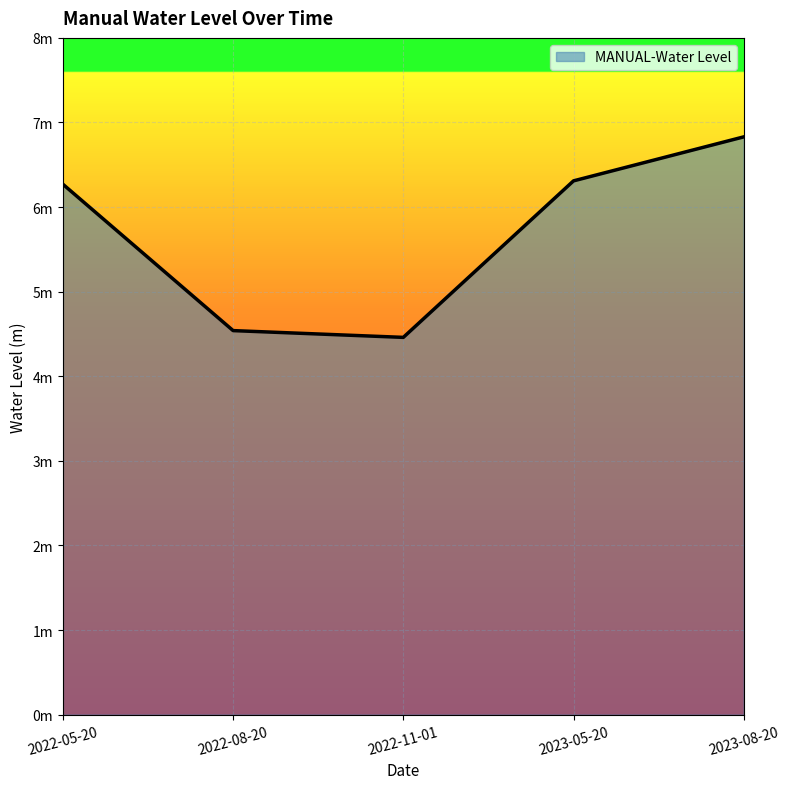

What is the change in value from 2022-11-01 to 2023-08-20?

+2.4